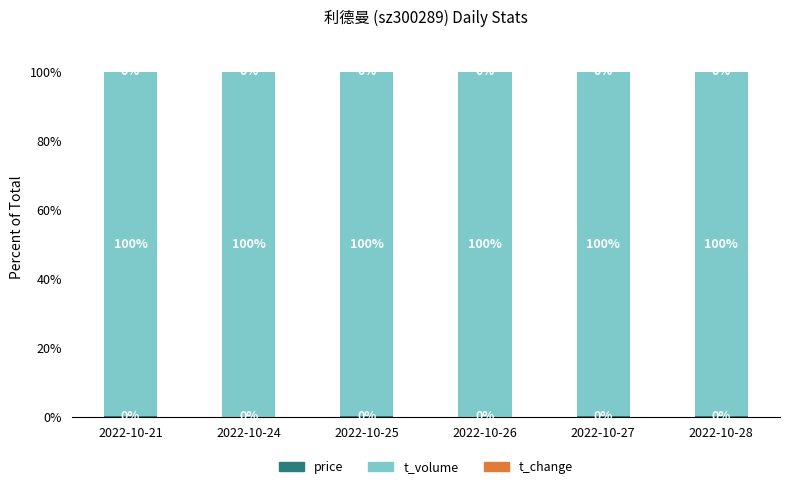

What is the total value across all series at 2022-10-27?

100.0